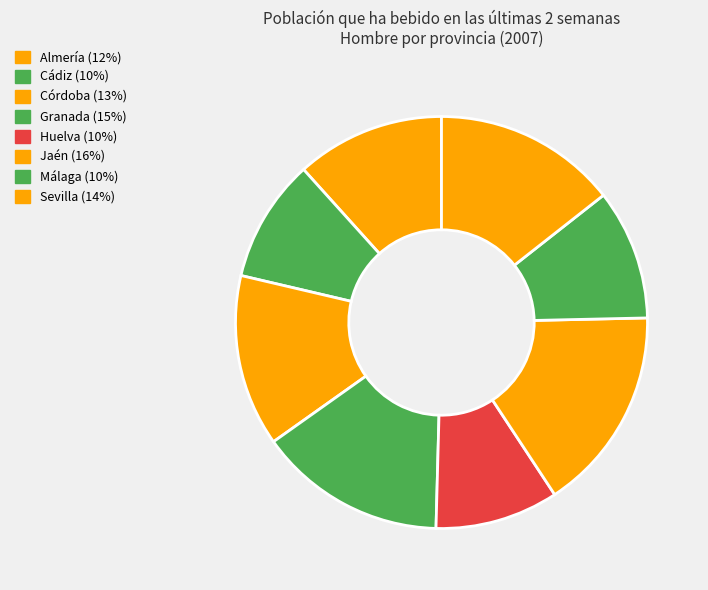

To the nearest percent, what portion does Granada represent?

15%